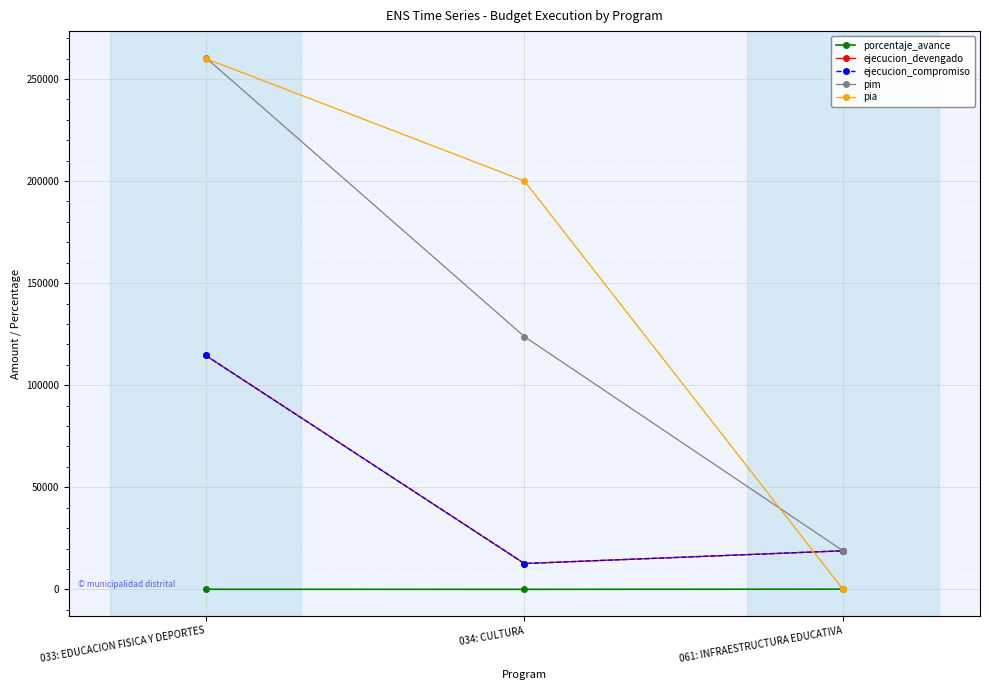

True or false: ejecucion_compromiso has a value of 114558.0 at 033: EDUCACION FISICA Y DEPORTES.

True